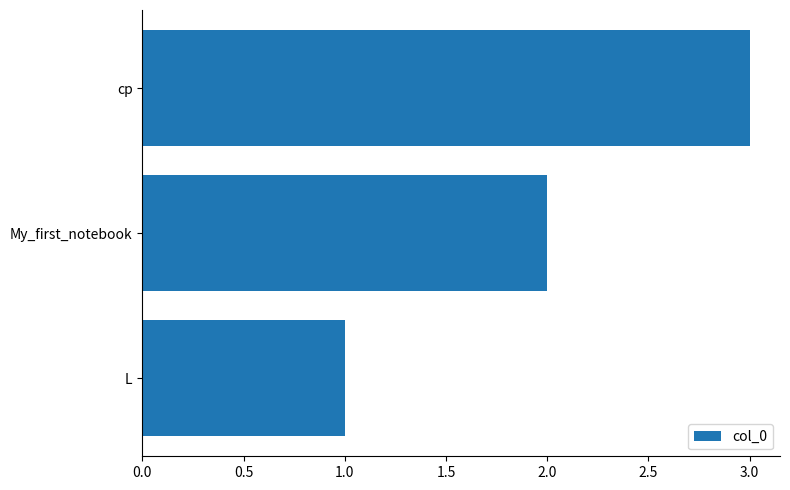

The value at L is 1. True or false?

True